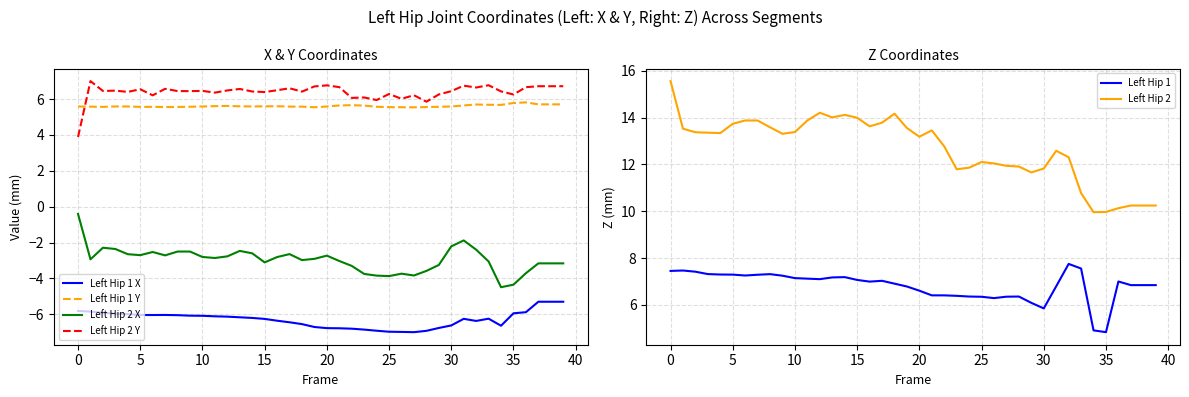

Rank the series by their maximum value, from lowest to highest.

Left Hip 1 X, Left Hip 2 X, Left Hip 1 Y, Left Hip 2 Y, Left Hip 1, Left Hip 2